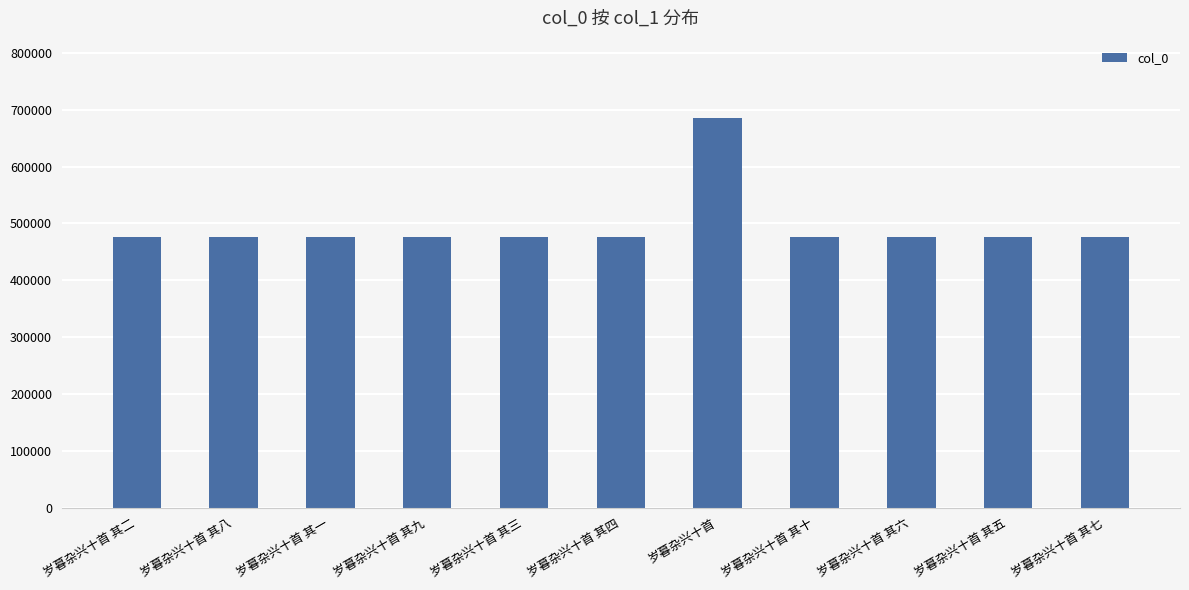

What is the average value?

495319